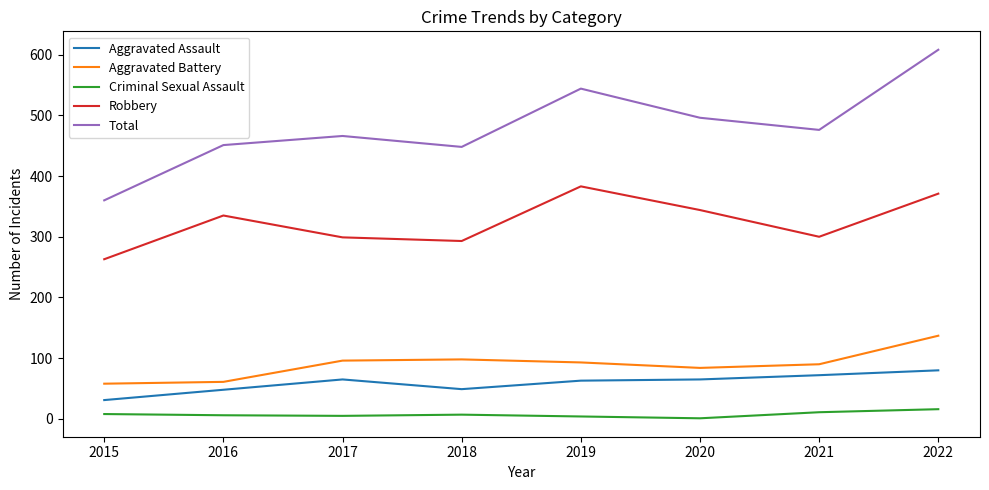

Which series has the largest total across all categories?

Total